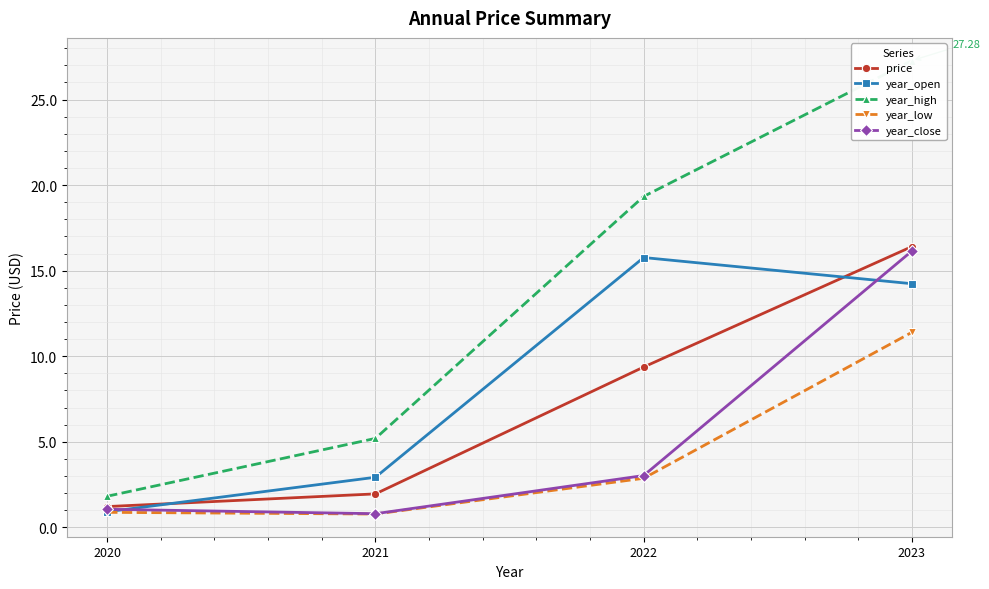

What are all the series names shown in the legend?

price, year_open, year_high, year_low, year_close